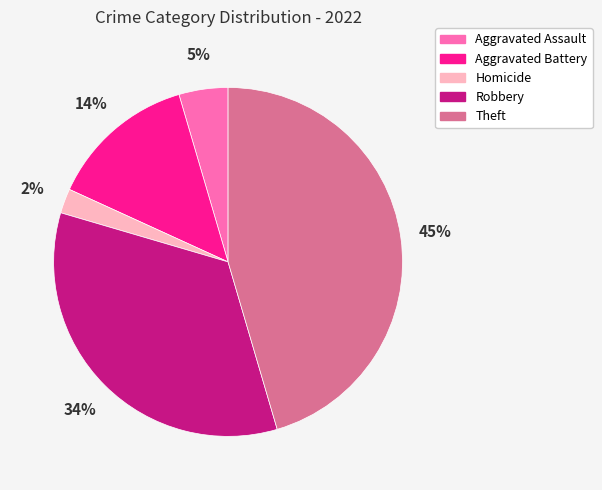

Is there any slice that represents more than half of the pie?

No